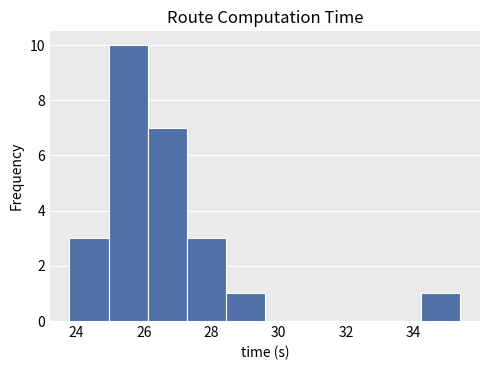

Reading left to right, list every bar in this chart as the range it spans on the x-axis followed by its height. Neither the bar edges nor the heights are printed on the chart, so give them approximately, as read against the axes.

23.8 to 25.0: 3
25.0 to 26.2: 10
26.2 to 27.2: 7
27.2 to 28.4: 3
28.4 to 29.6: 1
29.6 to 30.8: 0
30.8 to 32.0: 0
32.0 to 33.0: 0
33.0 to 34.2: 0
34.2 to 35.4: 1